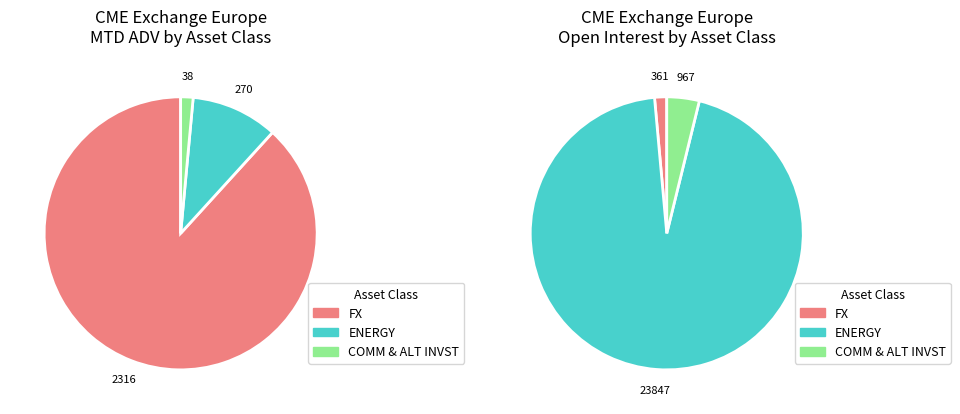

Is it true that USD/CAD FUTURES is 6% of the pie?

False